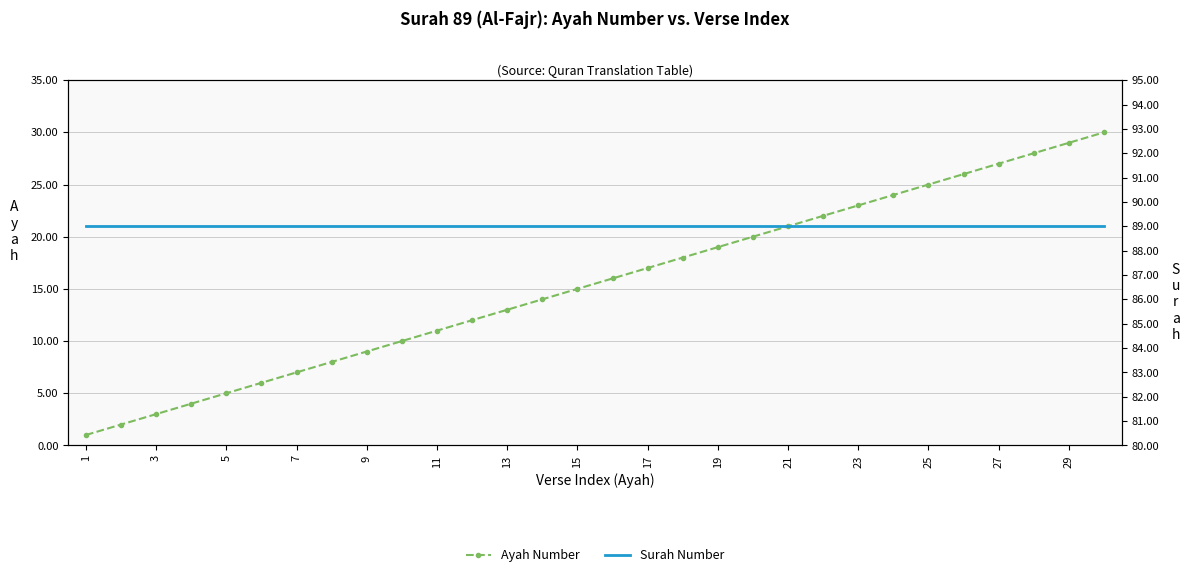

The value of Surah Number at 19 is 89. True or false?

True